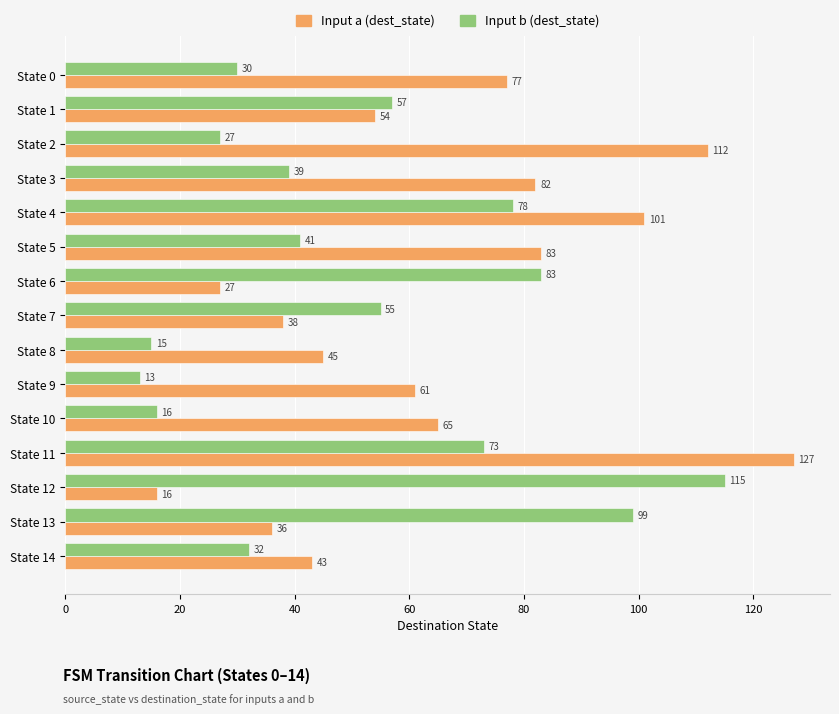

At how many categories does at least one series exceed 94?

5